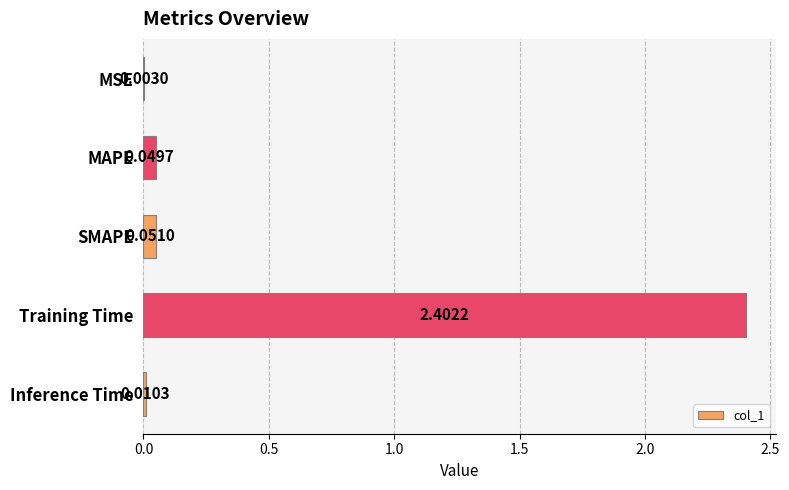

Count the number of data series in this chart.

1